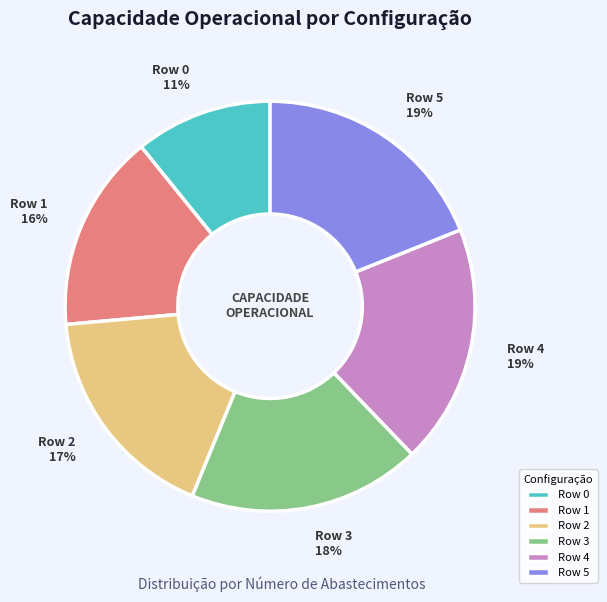

The Row 0 slice represents 11% of the pie. True or false?

True